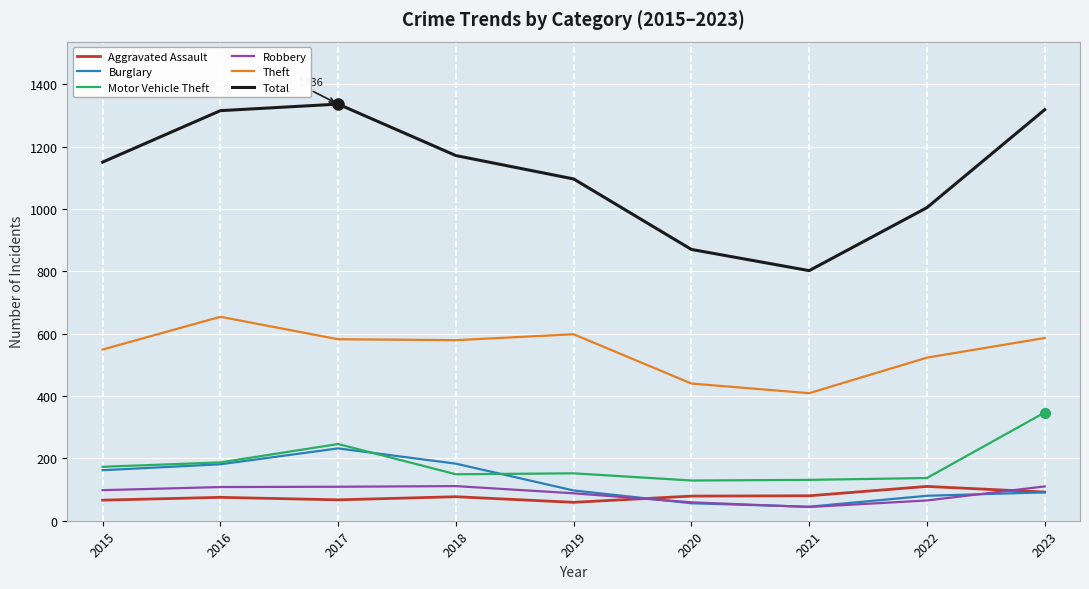

The Total series shows 1318 at 2023. True or false?

True